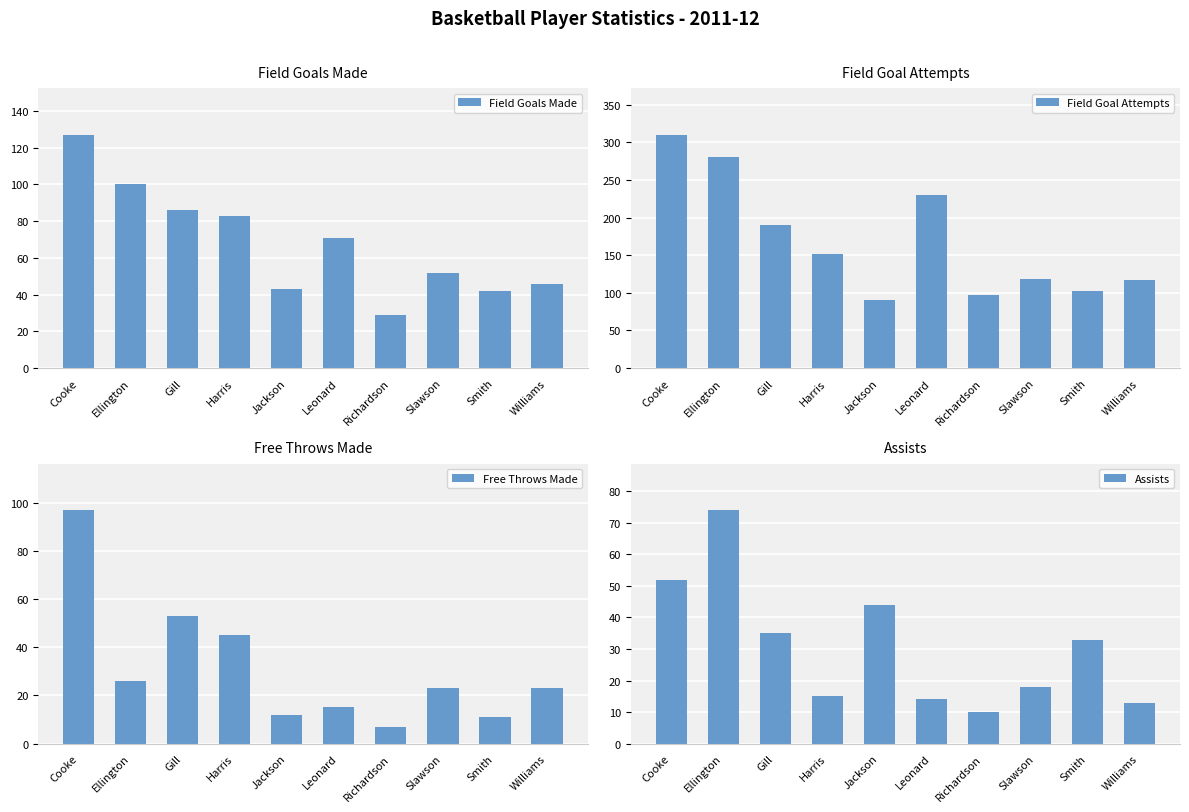

What position from the left is Smith?

9